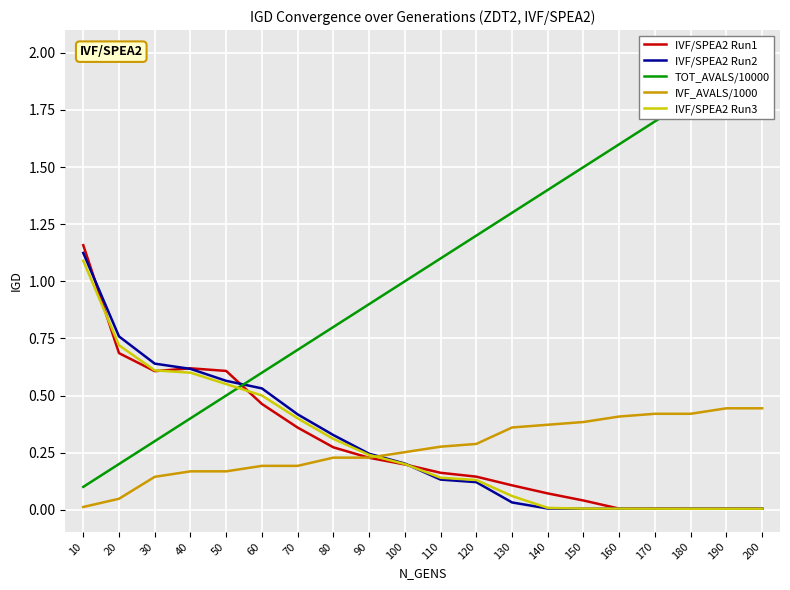

What is the sum of the IVF/SPEA2 Run1 values at 140 and 40?

0.7